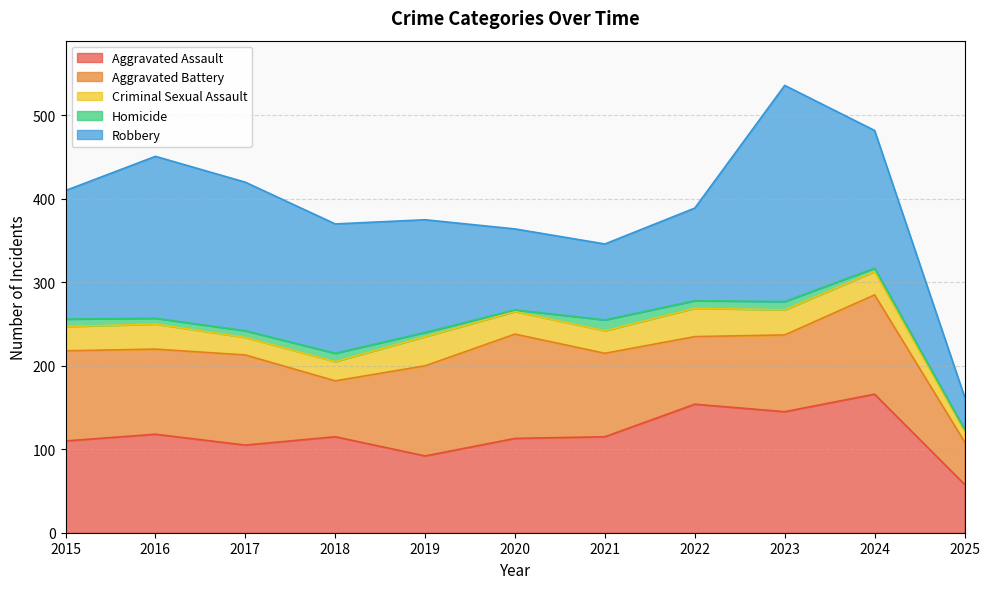

Is it true that Criminal Sexual Assault equals 15 at 2018?

False